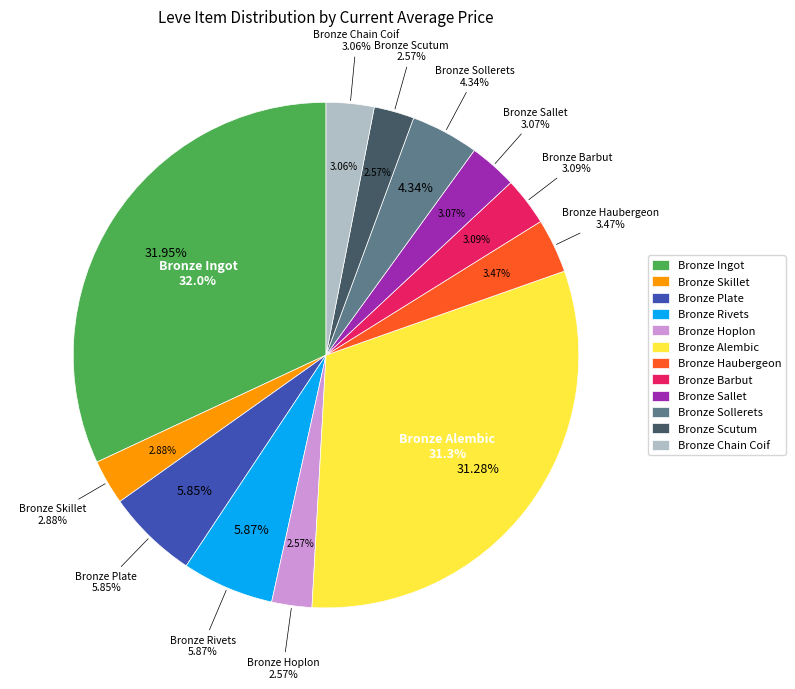

What is the largest slice in the pie chart?

Bronze Ingot